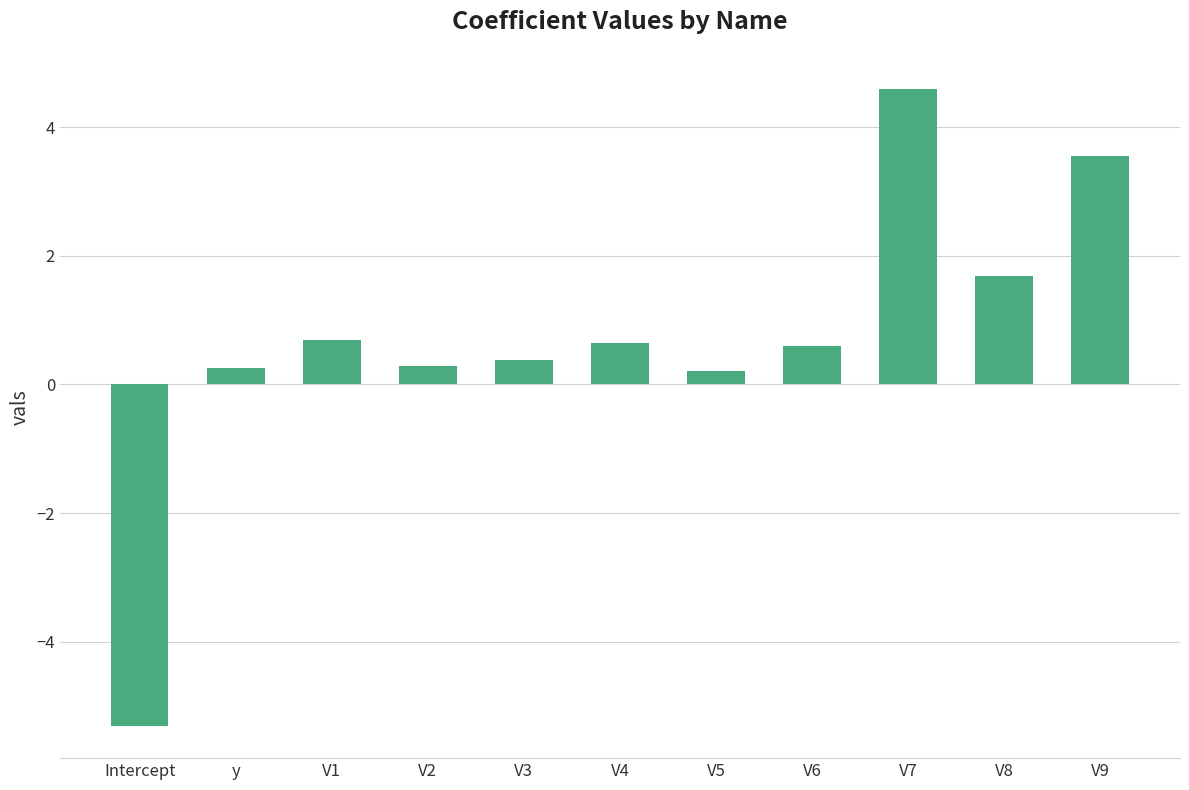

What is the change in value from V2 to V3?

+0.1